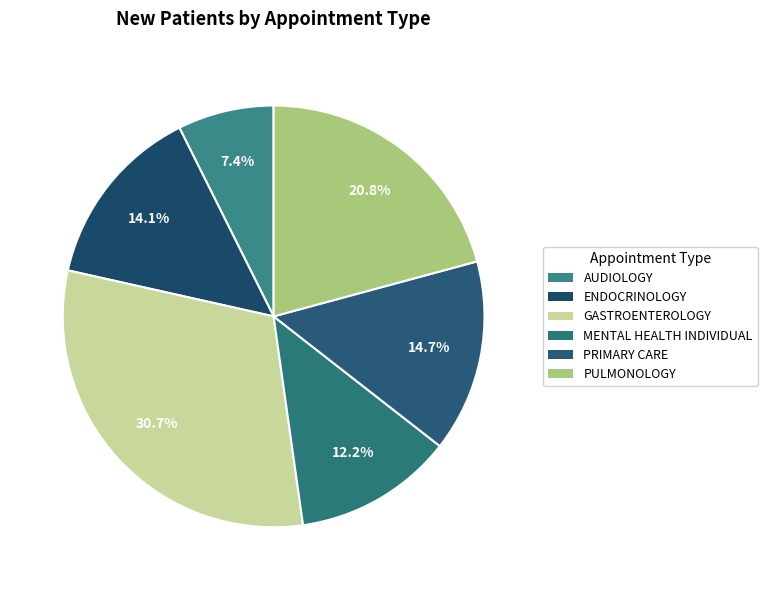

To the nearest percent, what percentage of the pie is AUDIOLOGY?

7%